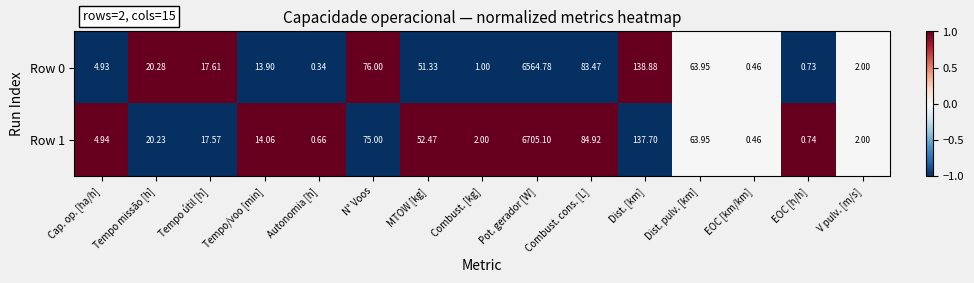

At how many categories does at least one series exceed 0?

15